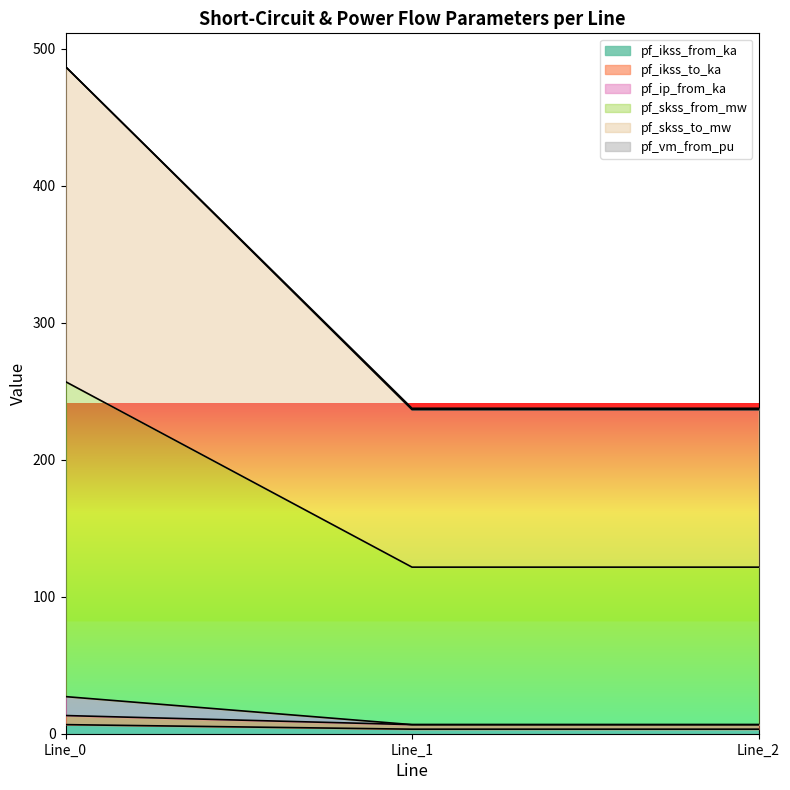

What is the maximum value shown in the chart?

487.0